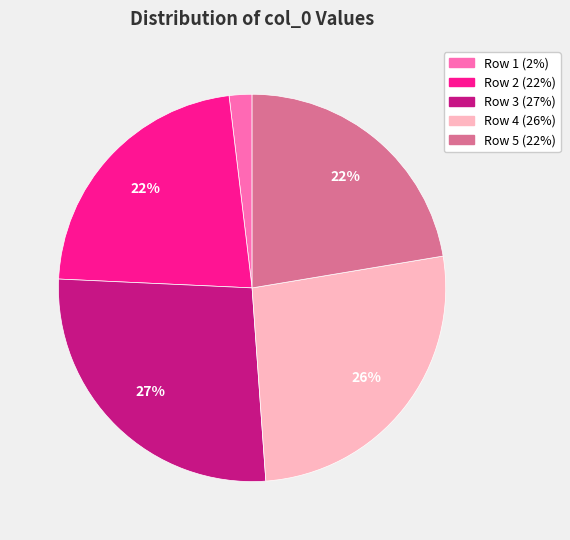

Is there any slice that represents more than half of the pie?

No